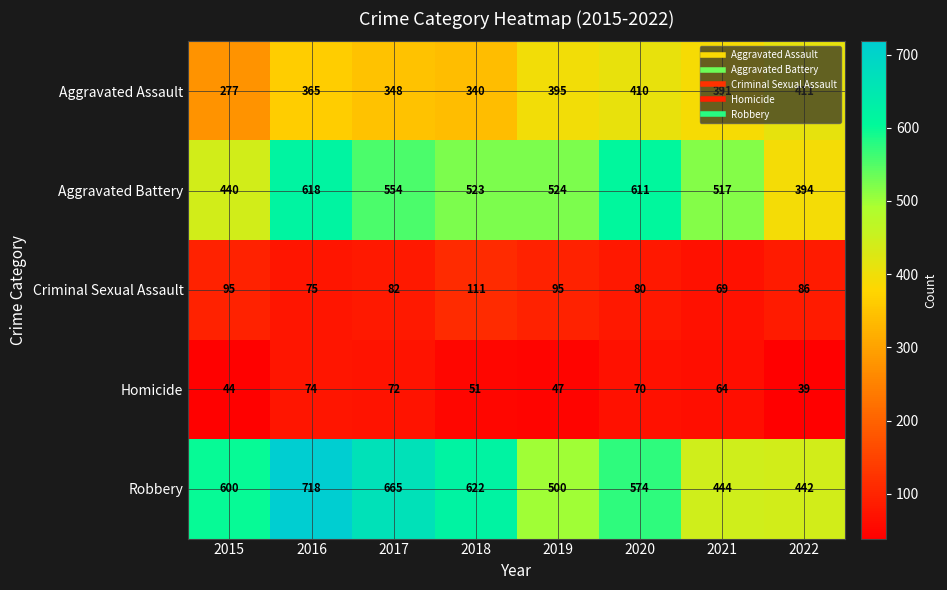

What is the minimum value shown in the chart?

39